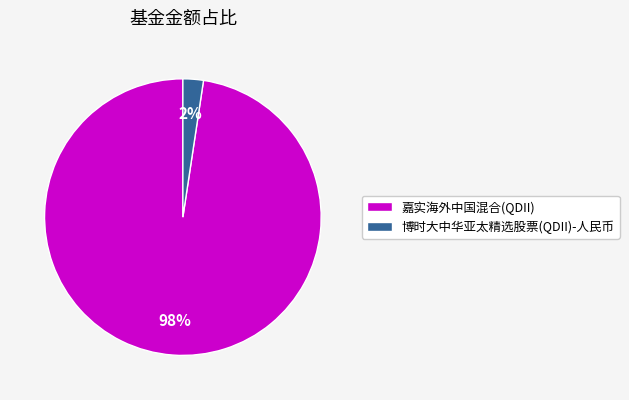

Do 博时大中华亚太精选股票(QDII)-人民币 and 嘉实海外中国混合(QDII) together represent more than half of the pie?

Yes